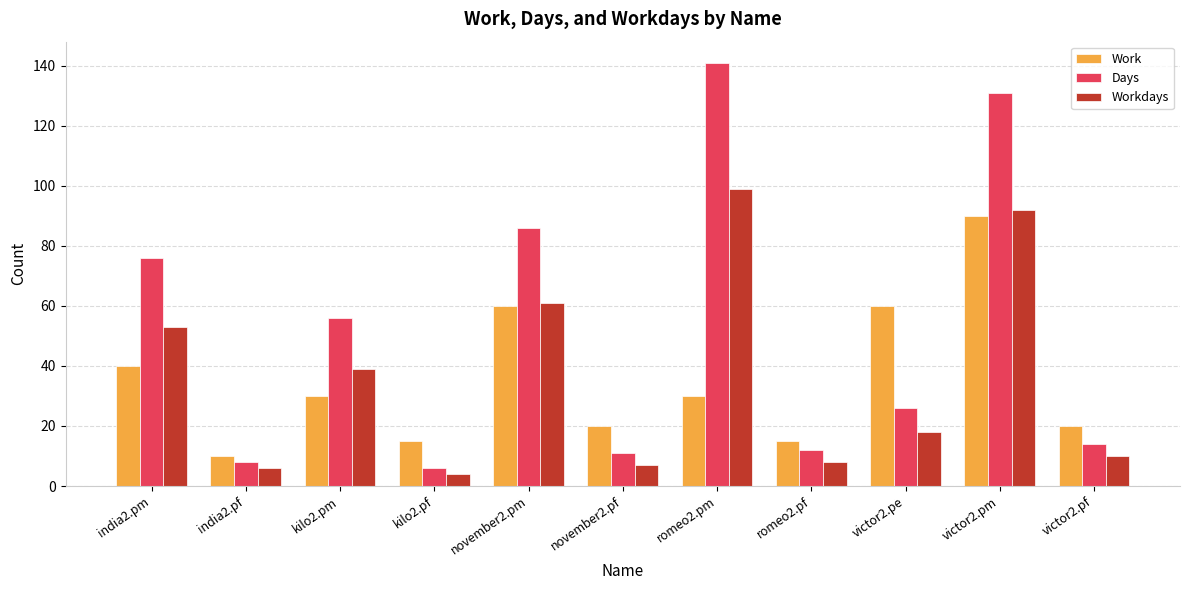

Rank the series at kilo2.pm from lowest to highest value.

Work, Workdays, Days